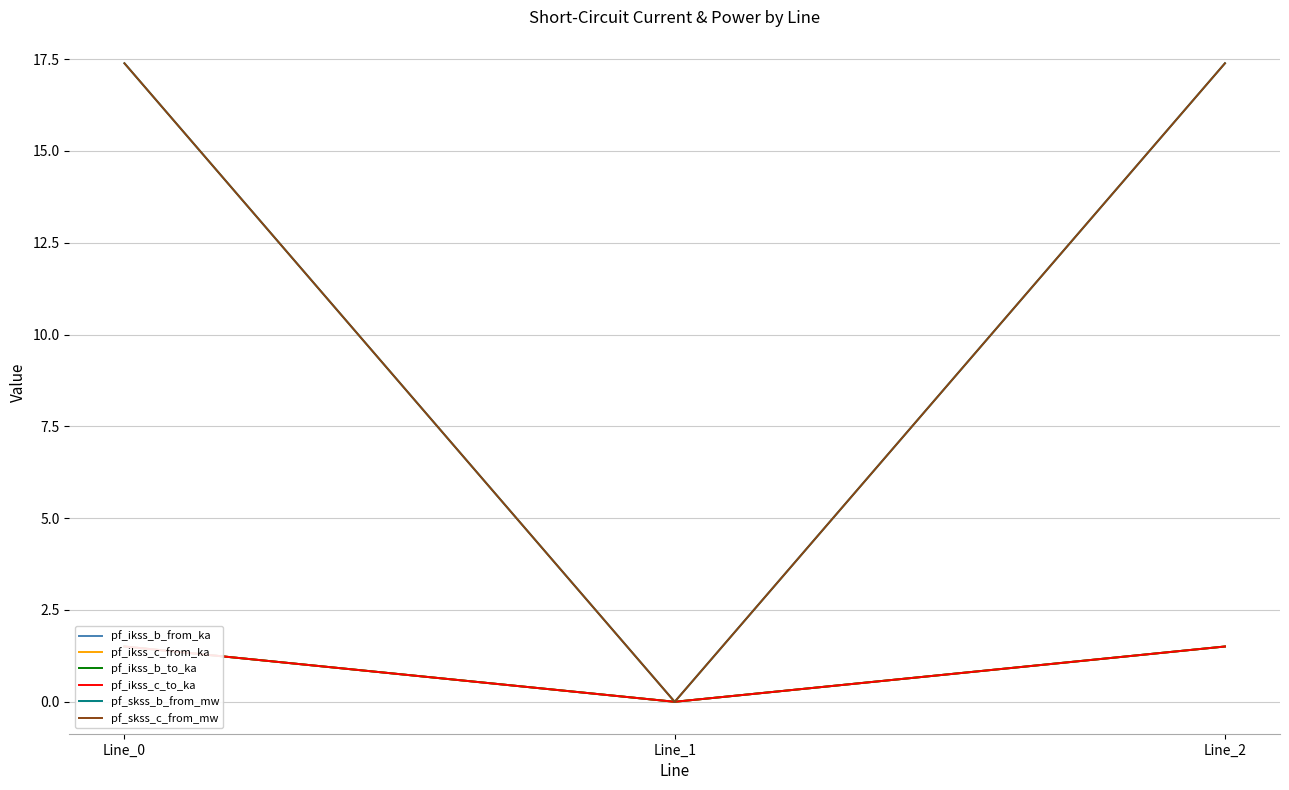

Does the chart have visible grid lines?

Yes